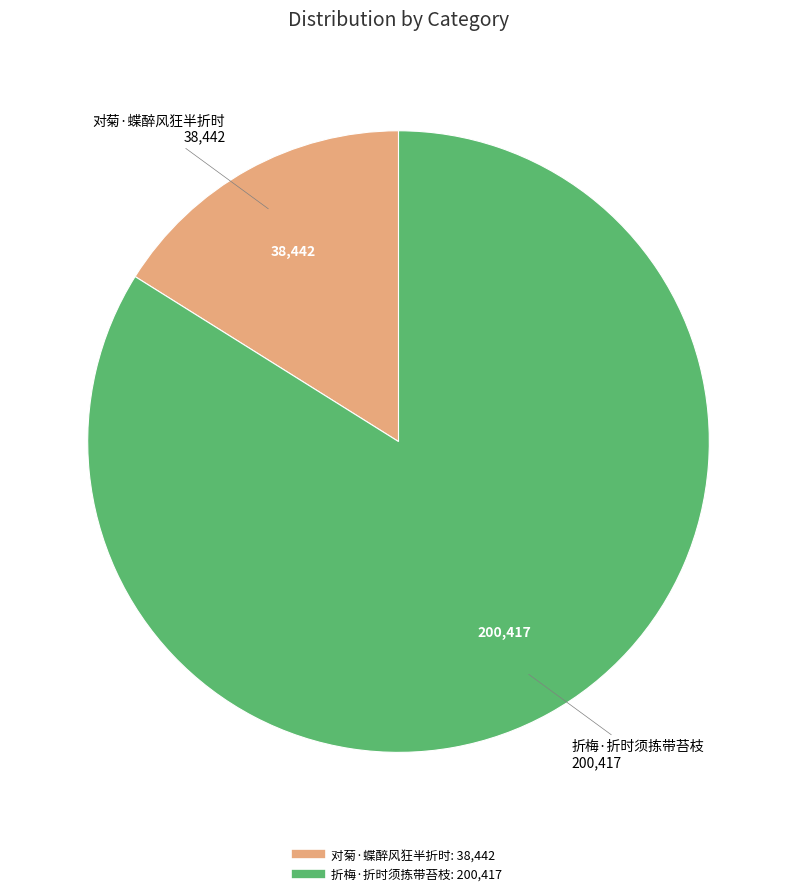

Rank the categories by value from lowest to highest.

对菊·蝶醉风狂半折时, 折梅·折时须拣带苔枝